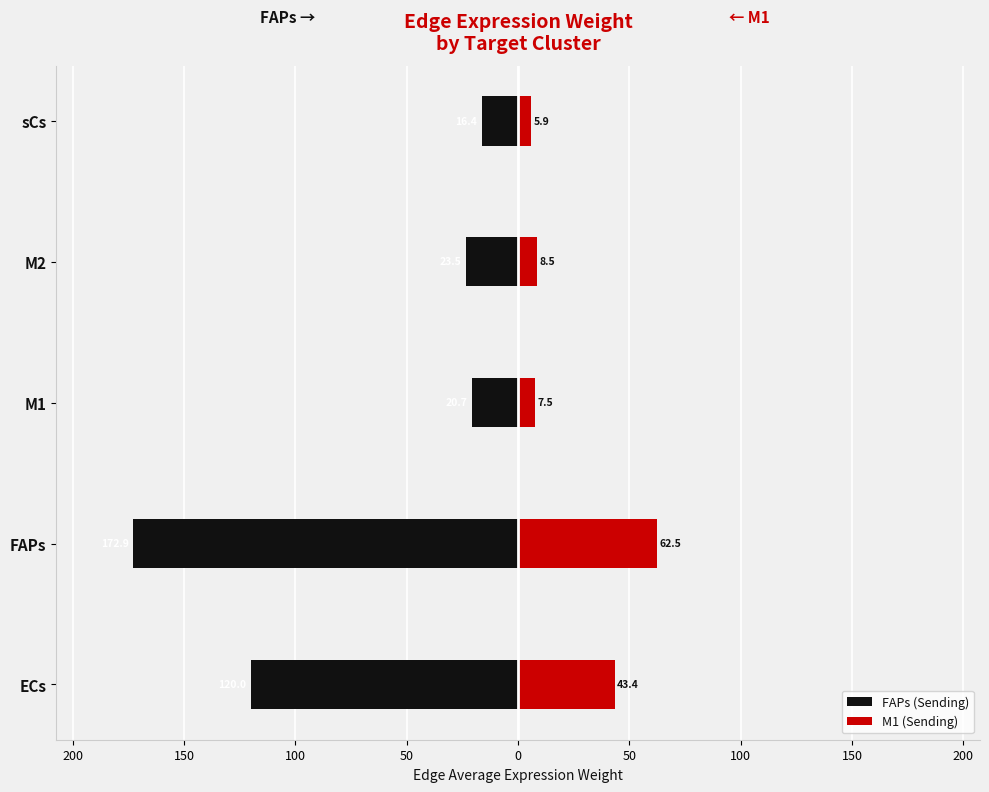

Does the chart contain stacked bars?

No